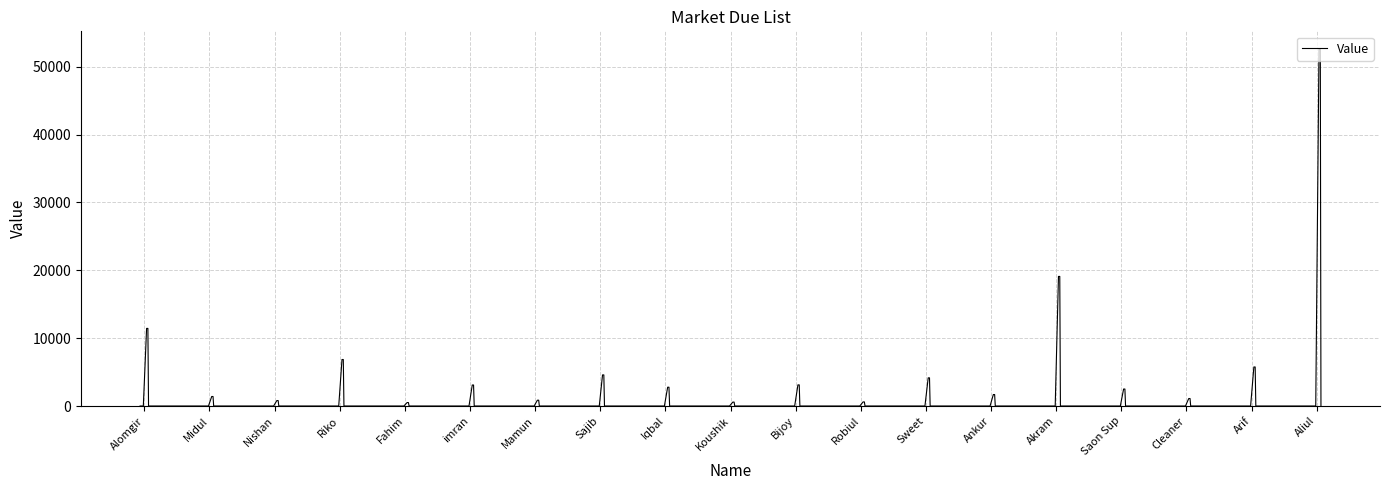

What is the greatest value displayed?

52576